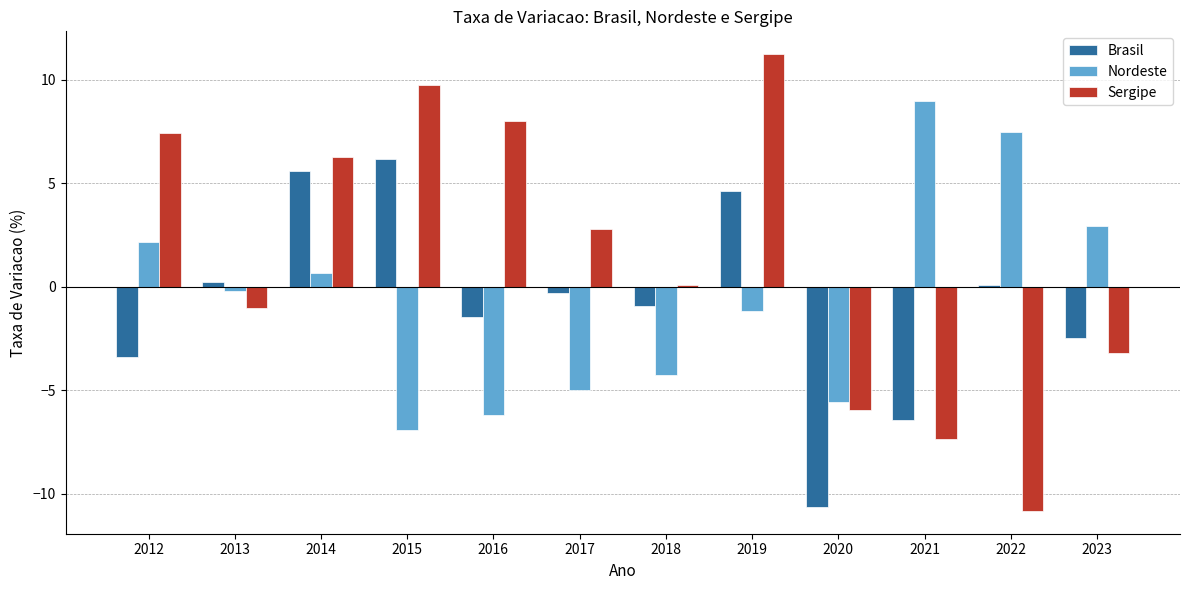

Read the Sergipe value at 2018.

0.1